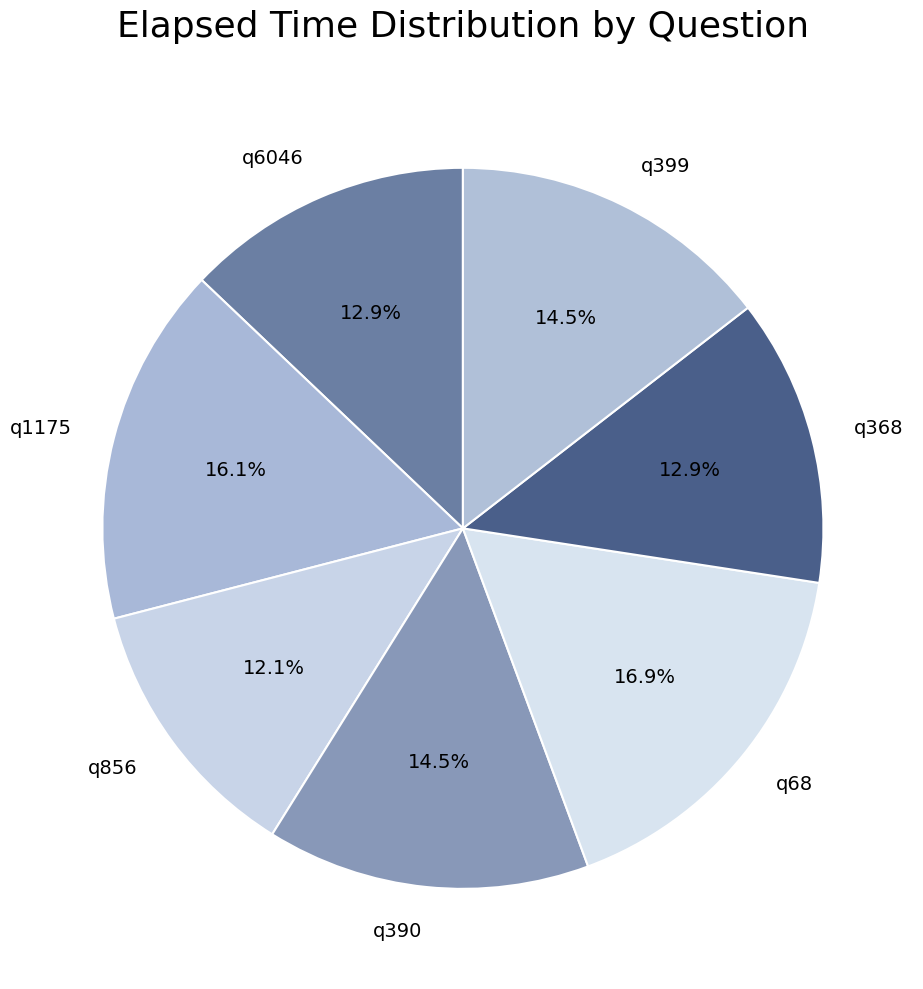

To the nearest percent, what is the difference between the q1175 and q368 slice percentages?

3%